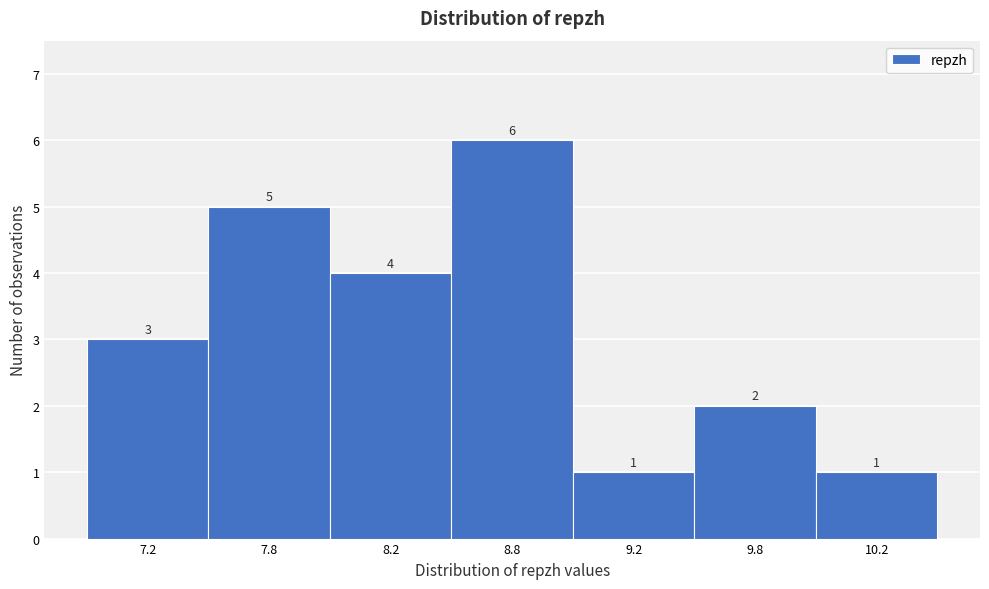

Reading right to left, list all the values displayed in this chart.

10.2=1	9.8=2	9.2=1	8.8=6	8.2=4	7.8=5	7.2=3